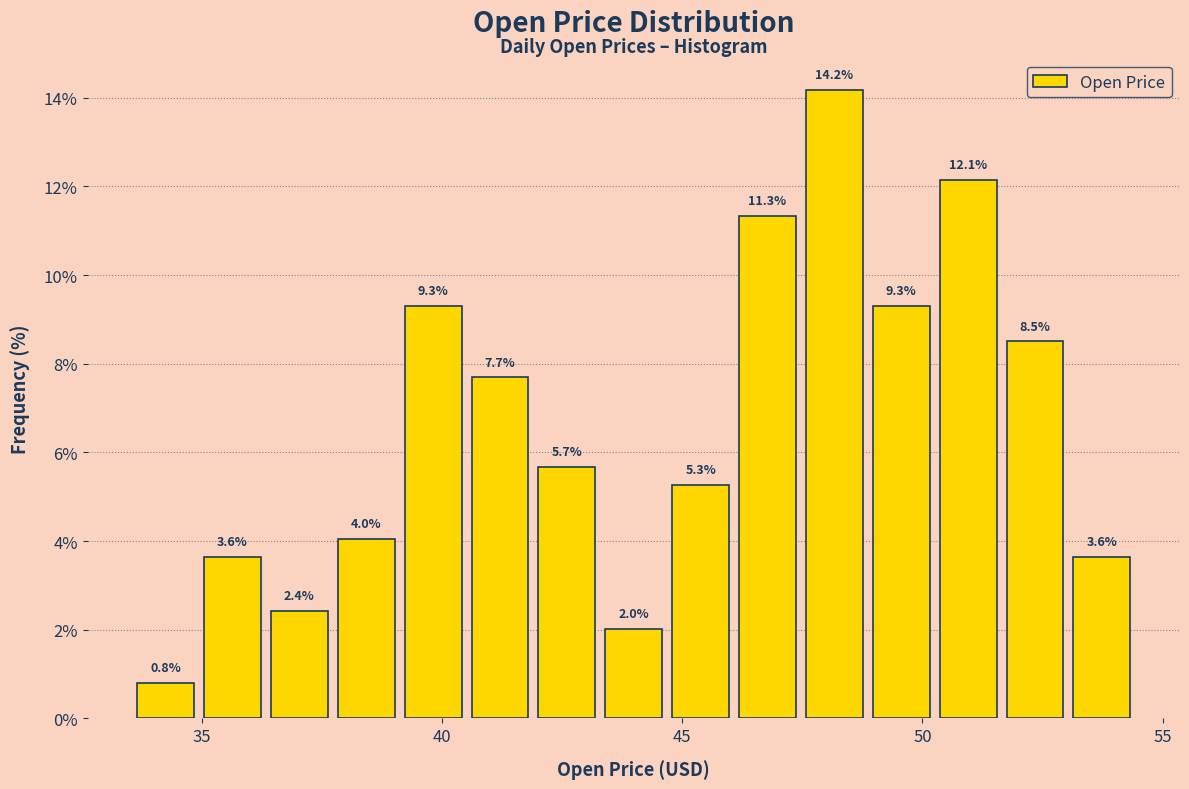

Around what value on the x-axis is the tallest bar? Give the approximate position of its centre, as read against the axis.

48.0